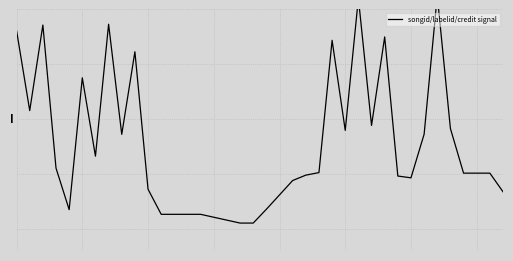

How many points are lower than both their immediate neighbors (excluding endpoints)?

7